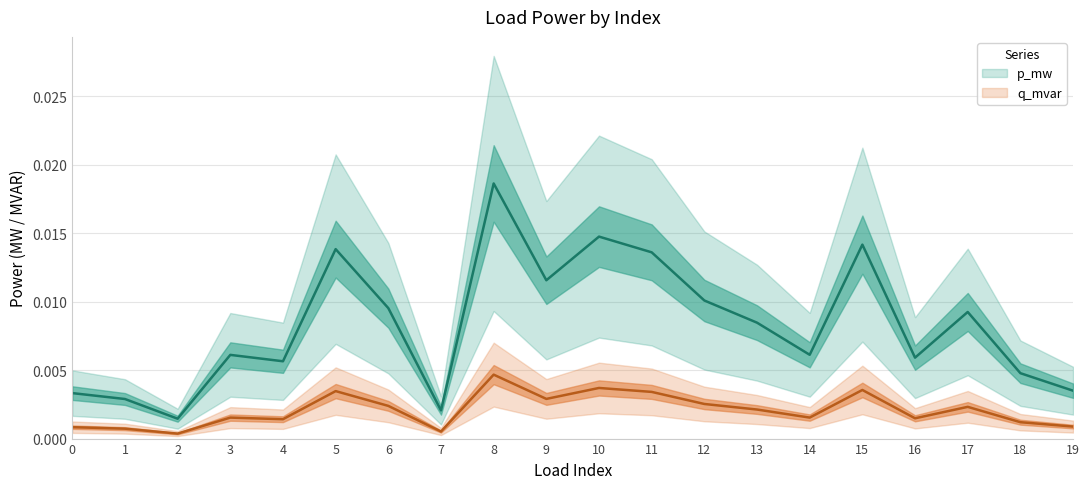

How many lines are shown in the chart?

2